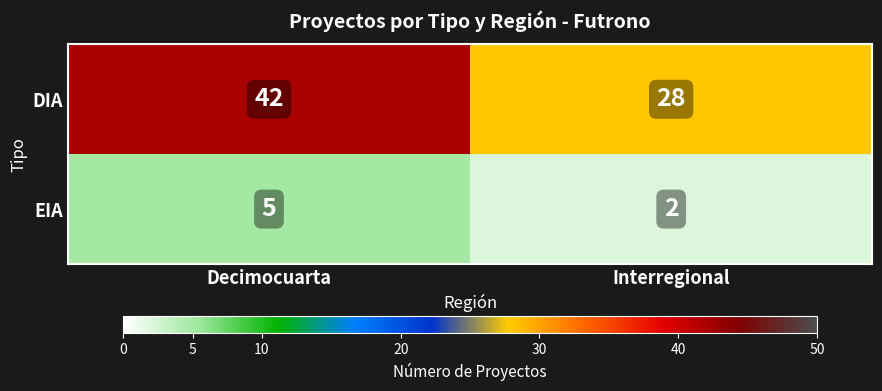

True or false: DIA has a value of 47 at Interregional.

False